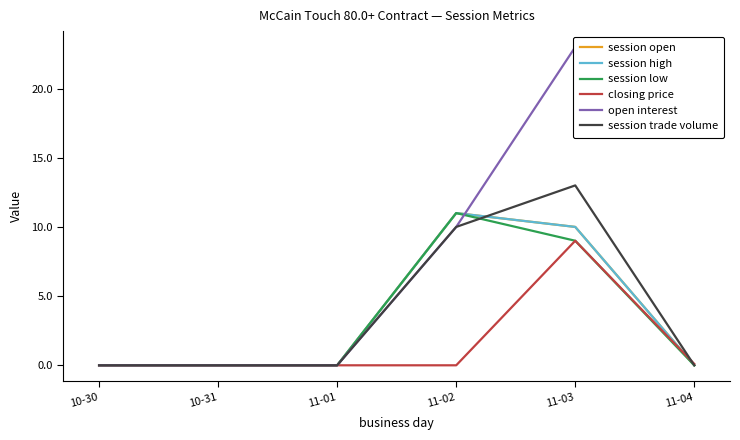

At which label is session high closest to 5?

10-30